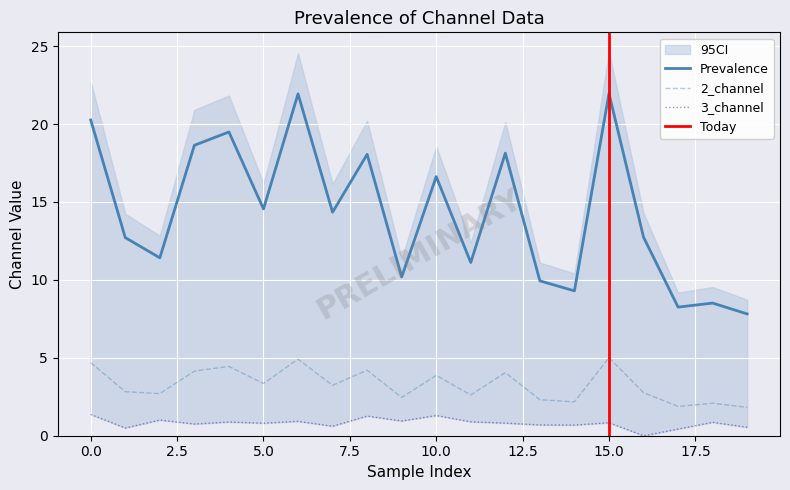

What is the difference between the maximum and minimum values in the 3_channel series?

1.4